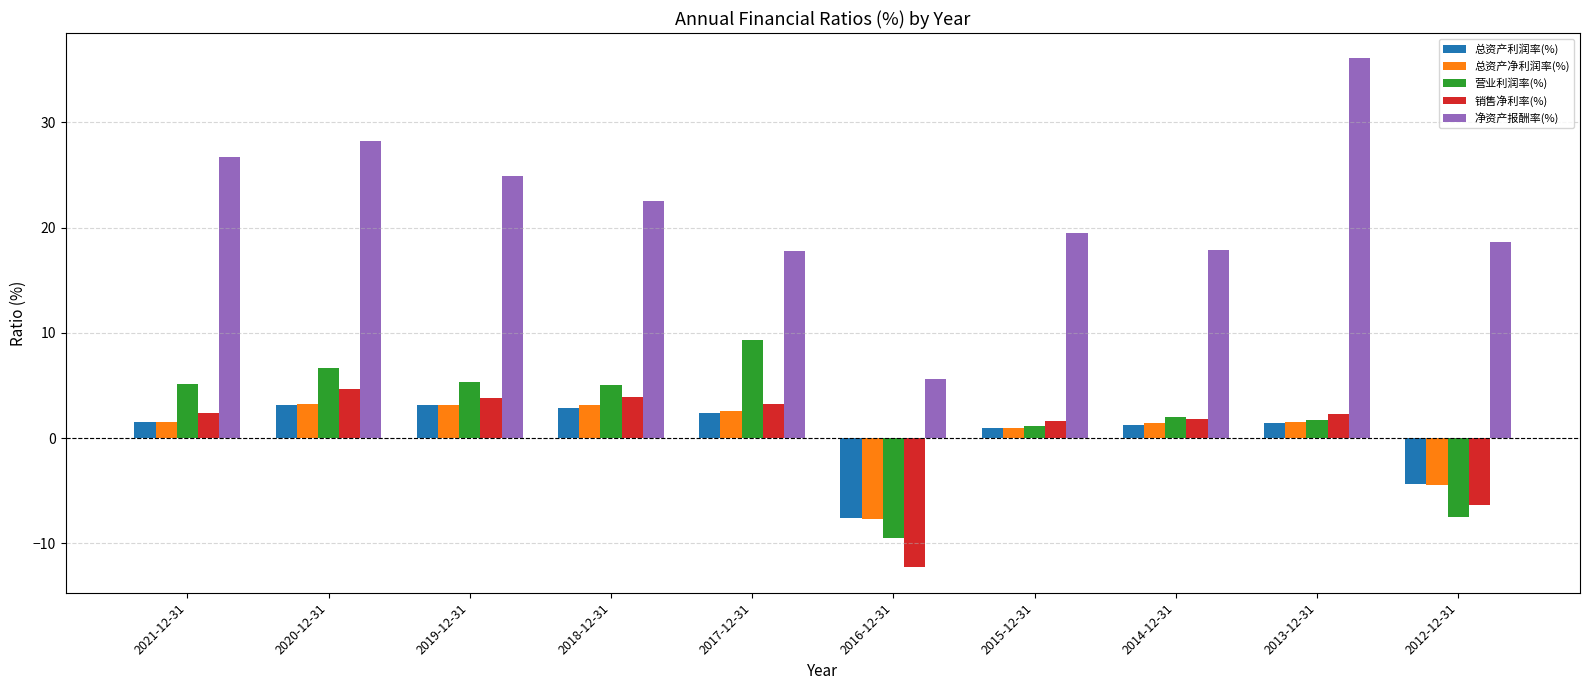

How many categories are shown in the chart?

10